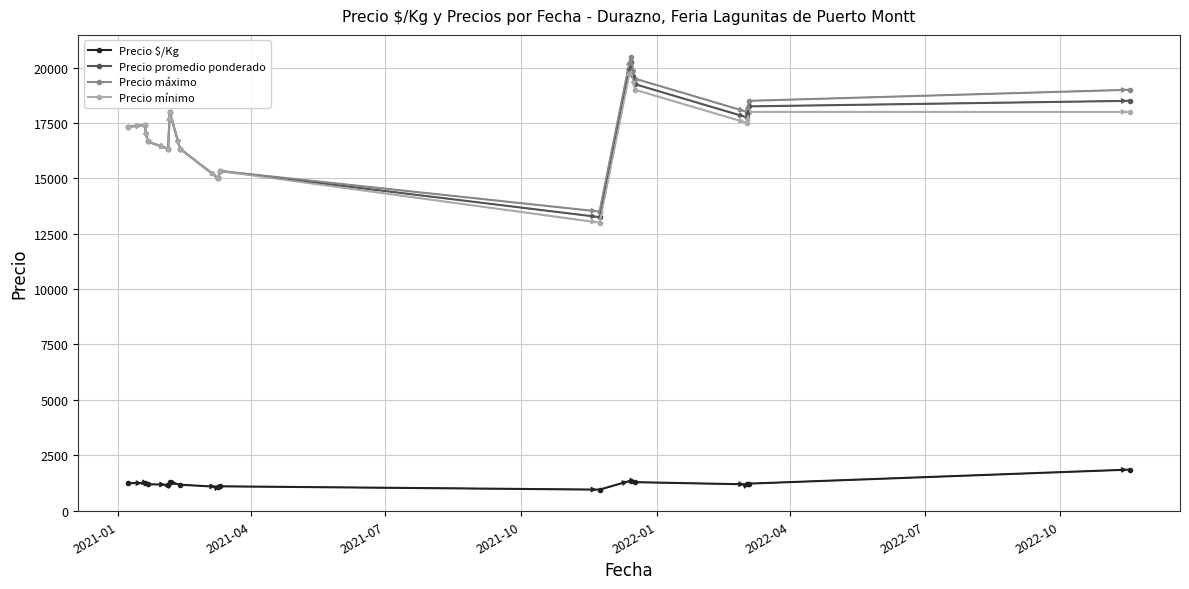

What is the value of the Precio promedio ponderado point at the 10th from the left?

20250.0